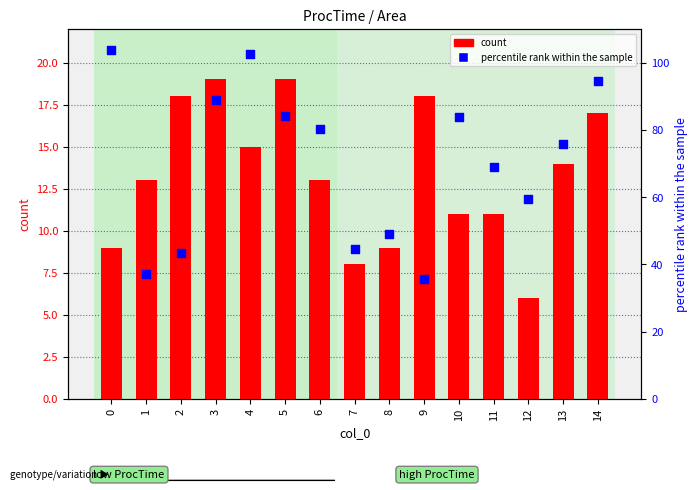

What are all the series names shown in the legend?

count, percentile rank within the sample